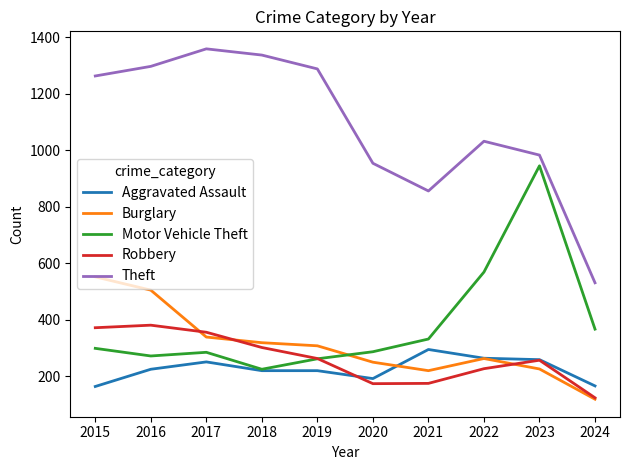

Rank the series by their maximum value, from lowest to highest.

Aggravated Assault, Robbery, Burglary, Motor Vehicle Theft, Theft